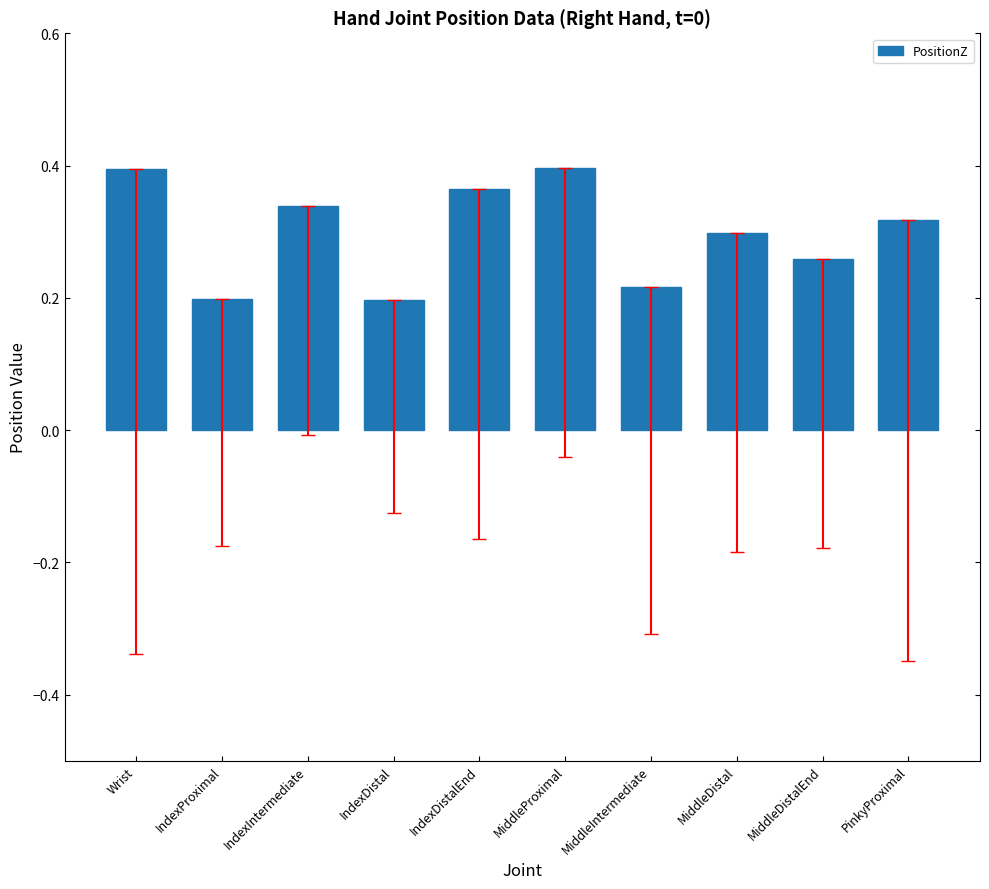

What is the label of the 1st bar from the right?

PinkyProximal